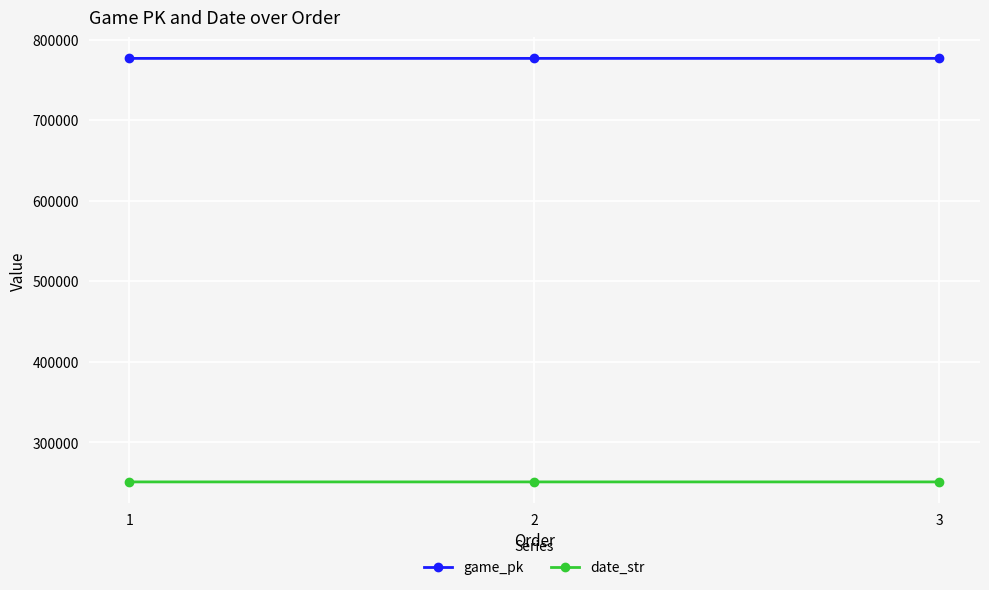

Which series has the largest total across all categories?

game_pk